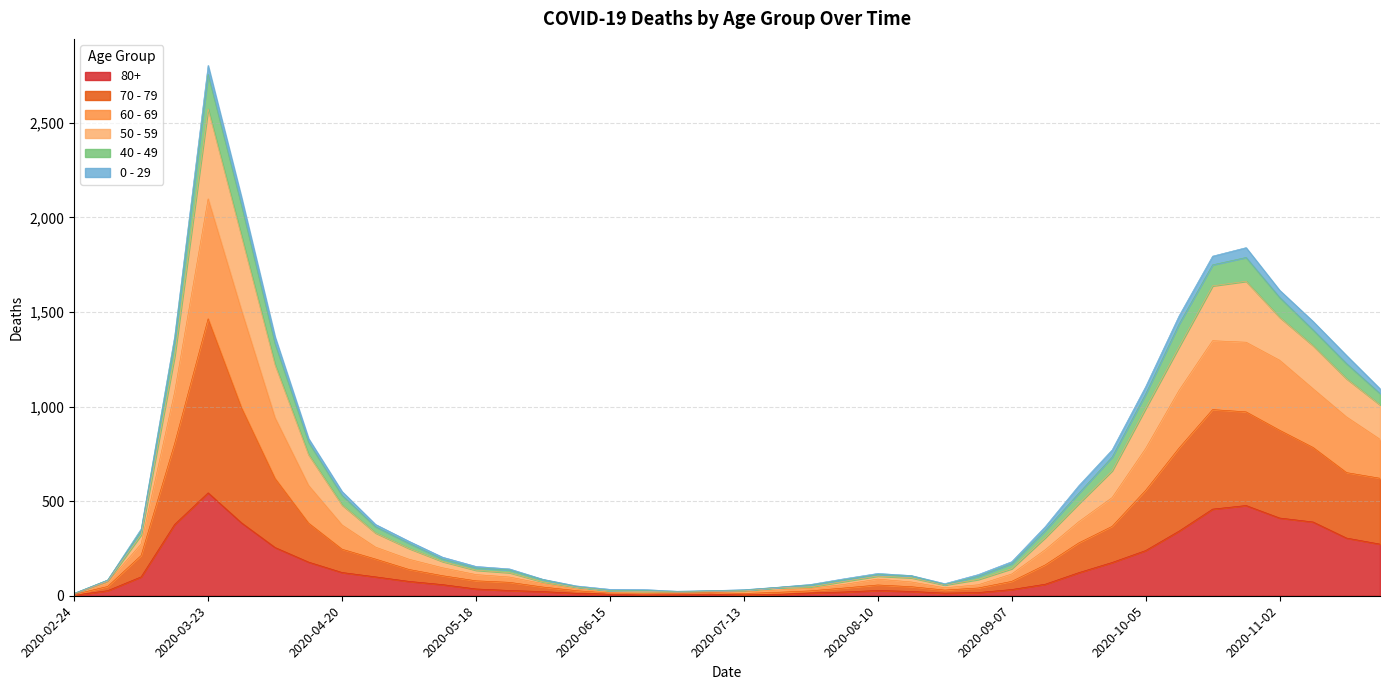

At which category is the sum across all series the highest?

2020-03-23